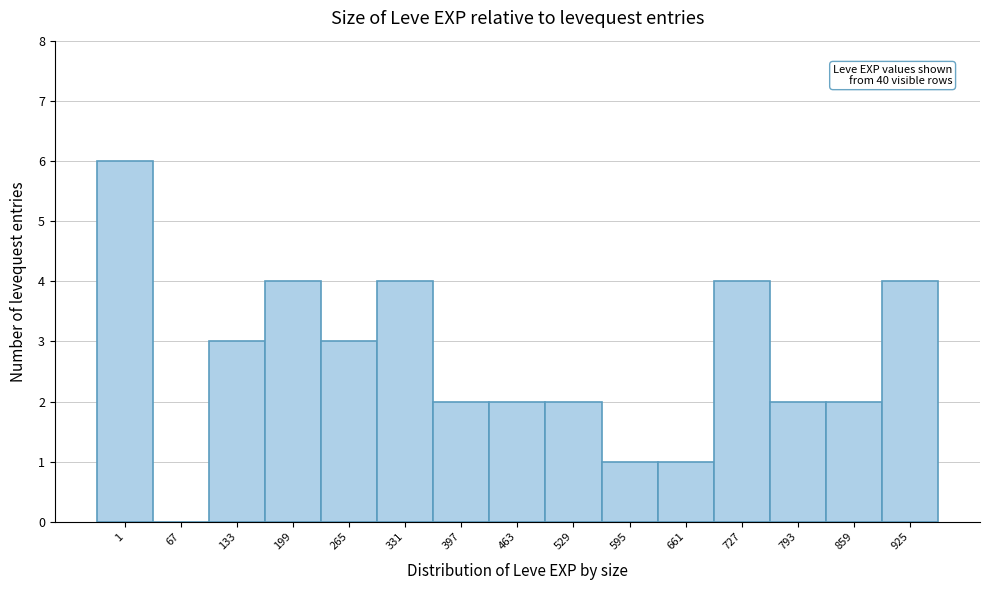

Reading left to right, list all the values displayed in this chart.

1=6	67=0	133=3	199=4	265=3	331=4	397=2	463=2	529=2	595=1	661=1	727=4	793=2	859=2	925=4